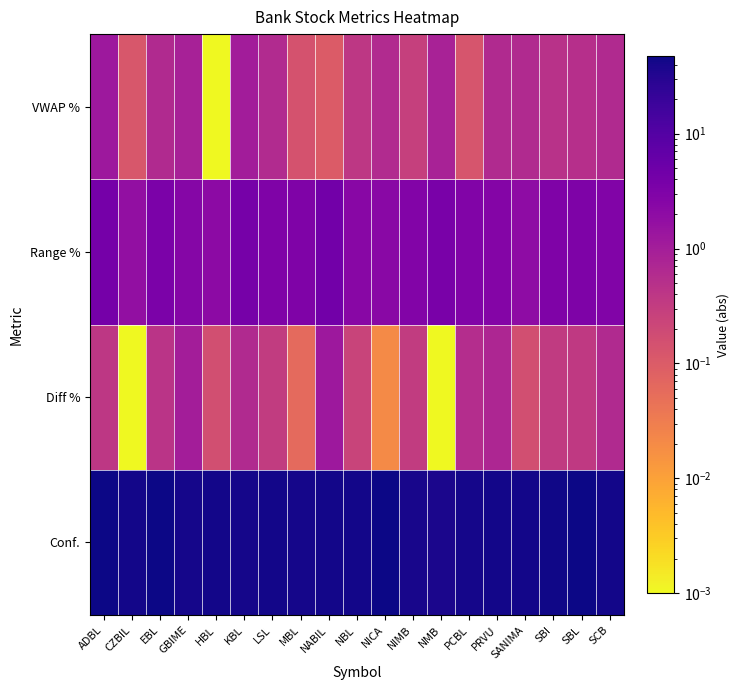

Reading left to right, extract all data points from this chart.

Conf.: ADBL=46.8	CZBIL=42.0	EBL=45.6	GBIME=41.6	HBL=42.2	KBL=40.2	LSL=43.2	MBL=41.2	NABIL=42.1	NBL=41.9	NICA=45.7	NIMB=40.0	NMB=38.3	PCBL=41.0	PRVU=42.0	SANIMA=43.6	SBI=44.0	SBL=47.5	SCB=42.3
Diff %: ADBL=0.4	CZBIL=0.0	EBL=0.4	GBIME=1.0	HBL=0.2	KBL=0.7	LSL=0.3	MBL=0.1	NABIL=1.3	NBL=0.2	NICA=0.0	NIMB=0.3	NMB=0.0	PCBL=0.6	PRVU=0.7	SANIMA=0.2	SBI=0.3	SBL=0.4	SCB=0.6
Range %: ADBL=4.1	CZBIL=1.8	EBL=3.4	GBIME=2.6	HBL=2.0	KBL=3.8	LSL=3.0	MBL=3.1	NABIL=4.5	NBL=2.4	NICA=2.2	NIMB=2.8	NMB=3.6	PCBL=2.9	PRVU=2.6	SANIMA=2.0	SBI=3.0	SBL=3.2	SCB=2.9
VWAP %: ADBL=1.2	CZBIL=0.1	EBL=0.7	GBIME=0.9	HBL=0.0	KBL=1.1	LSL=0.6	MBL=0.1	NABIL=0.1	NBL=0.4	NICA=0.6	NIMB=0.3	NMB=0.9	PCBL=0.1	PRVU=0.6	SANIMA=0.6	SBI=0.5	SBL=0.5	SCB=0.6